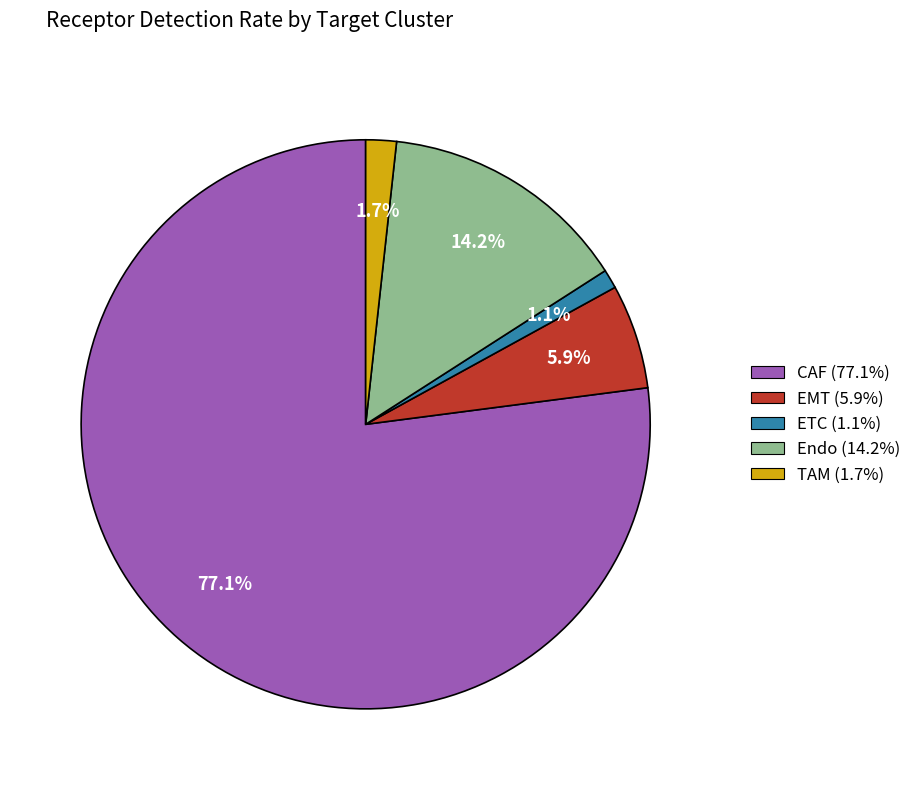

What percentage is the CAF slice, to the nearest percent?

77%